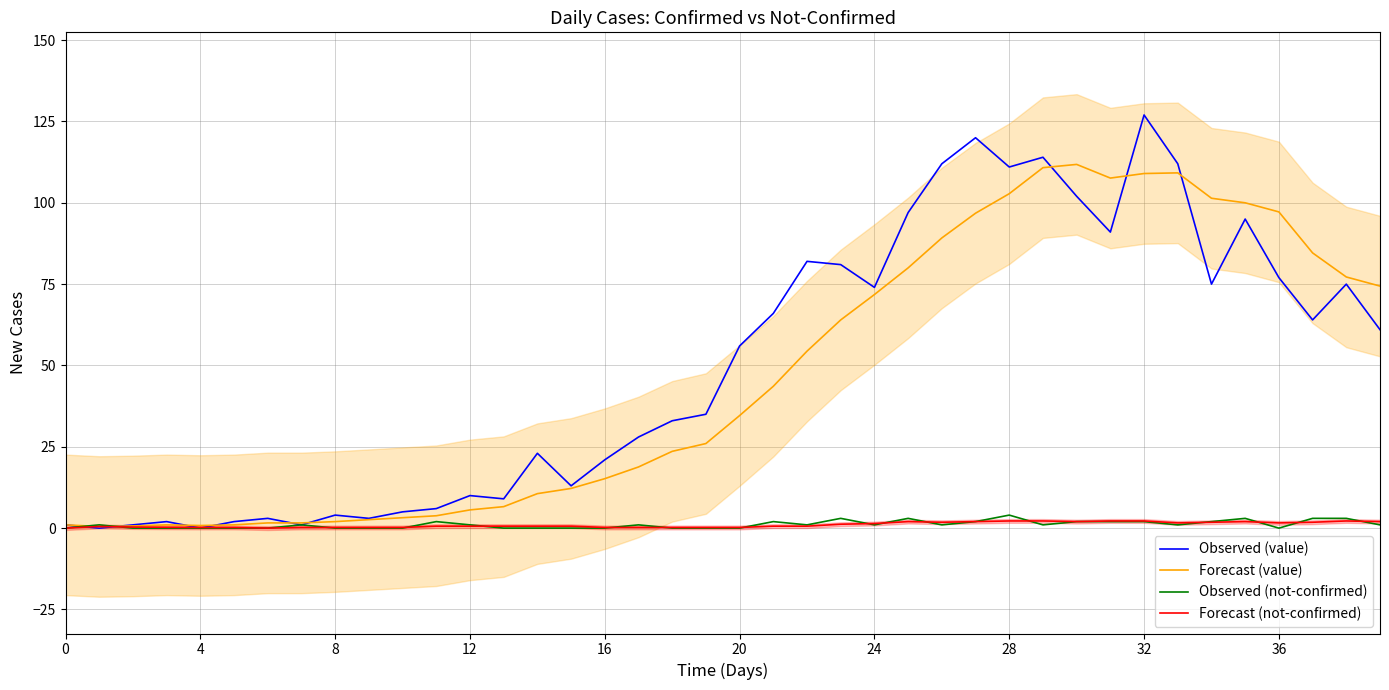

How many intersections are there between Forecast (value) and Observed (not-confirmed)?

2